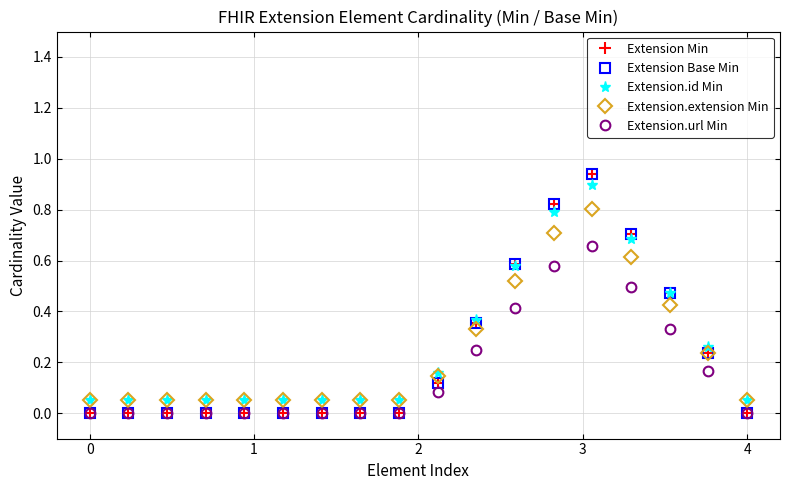

At how many categories does at least one series exceed 0?

18